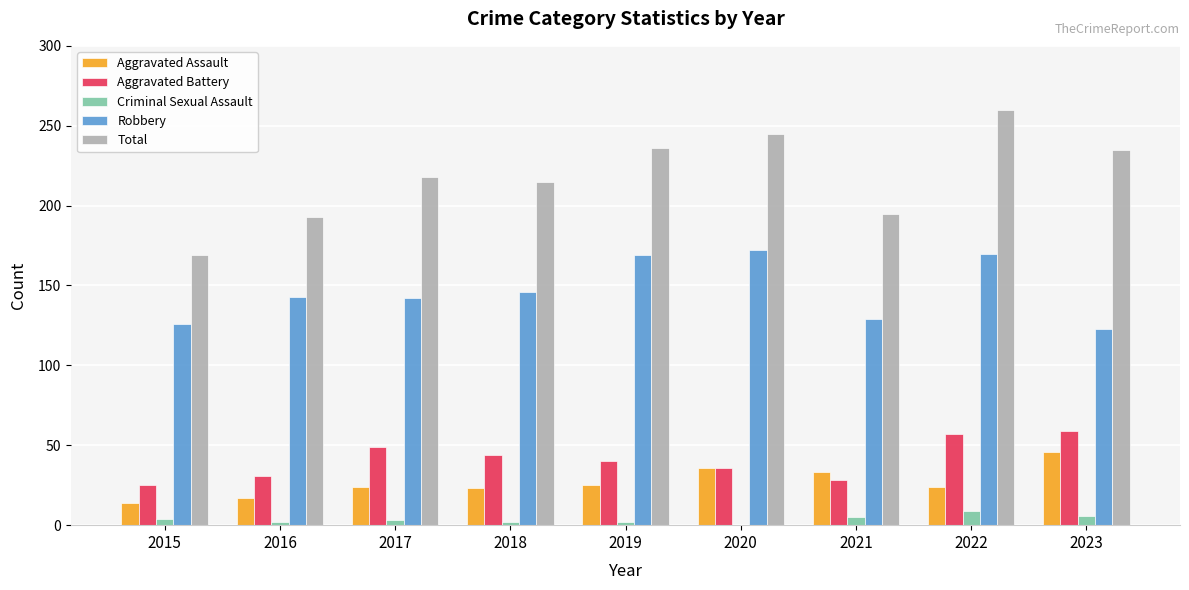

At which category is the sum across all series the highest?

2022